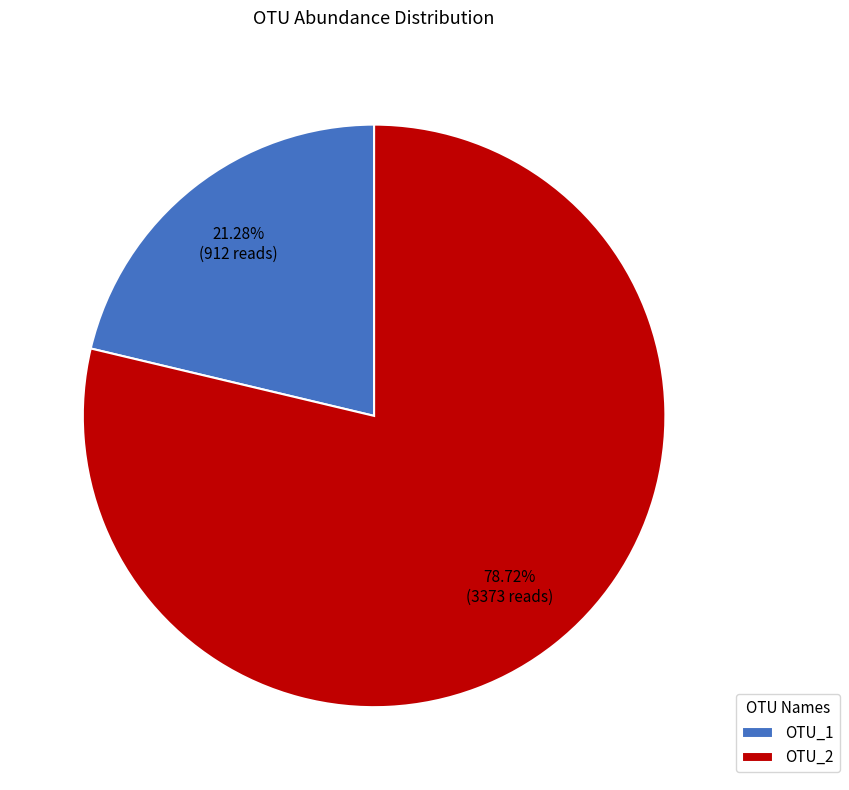

To the nearest percent, what percentage of the pie is OTU_1?

21%